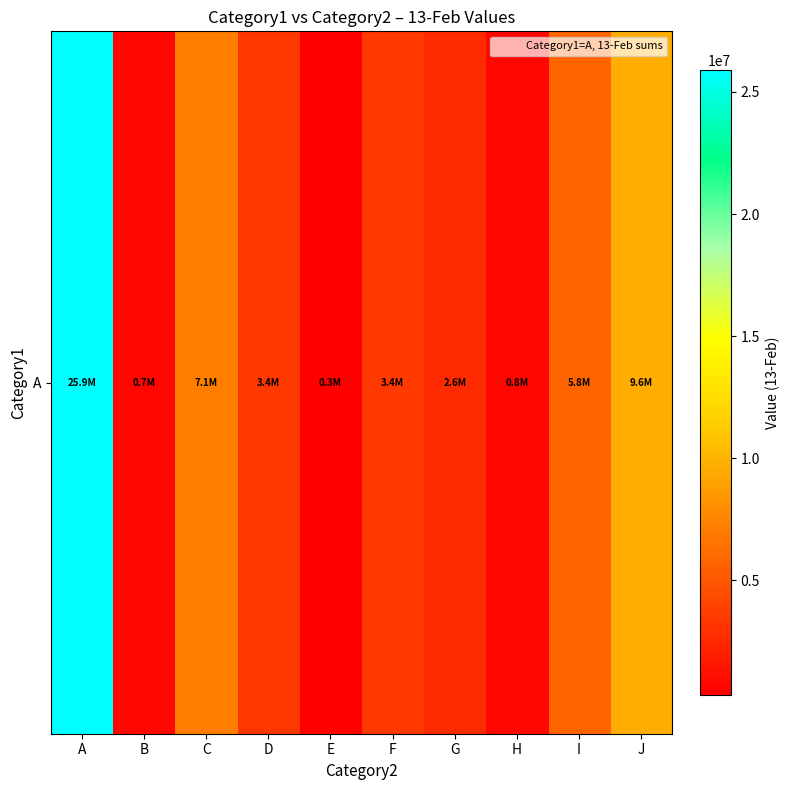

Count the number of values greater than 3427630.

4